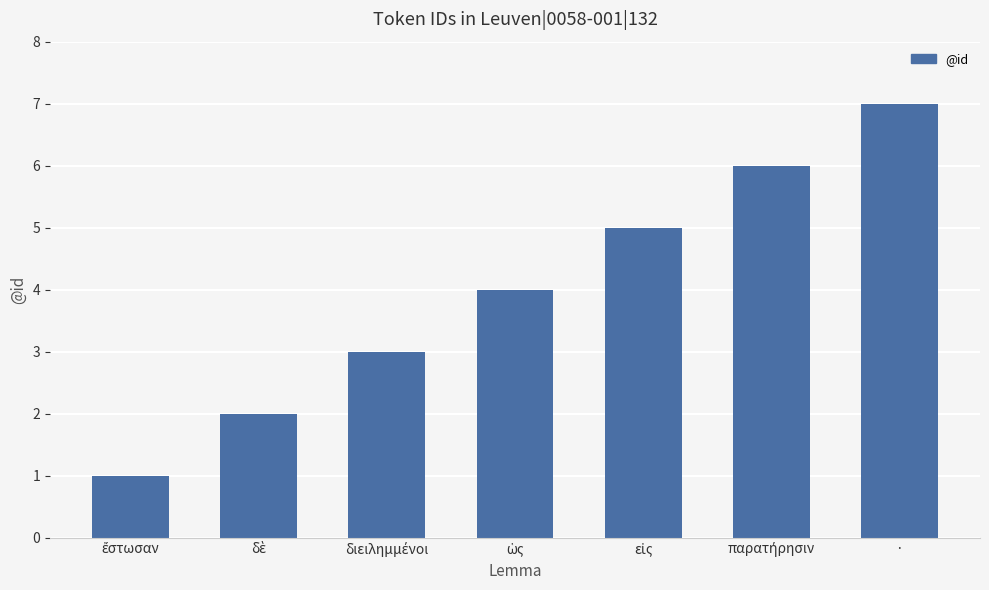

What is the label of the 1st bar from the right?

·